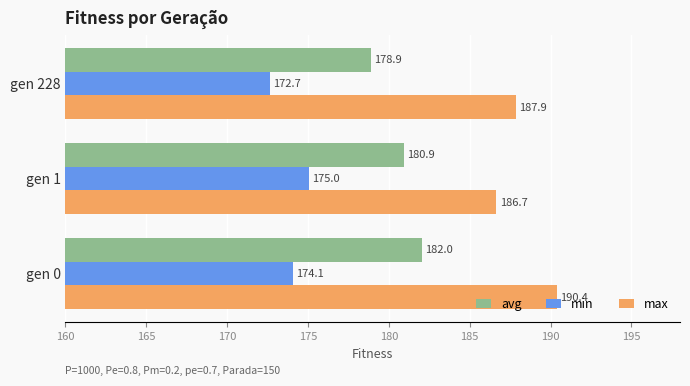

Is it true that min equals 262.1 at gen 228?

False